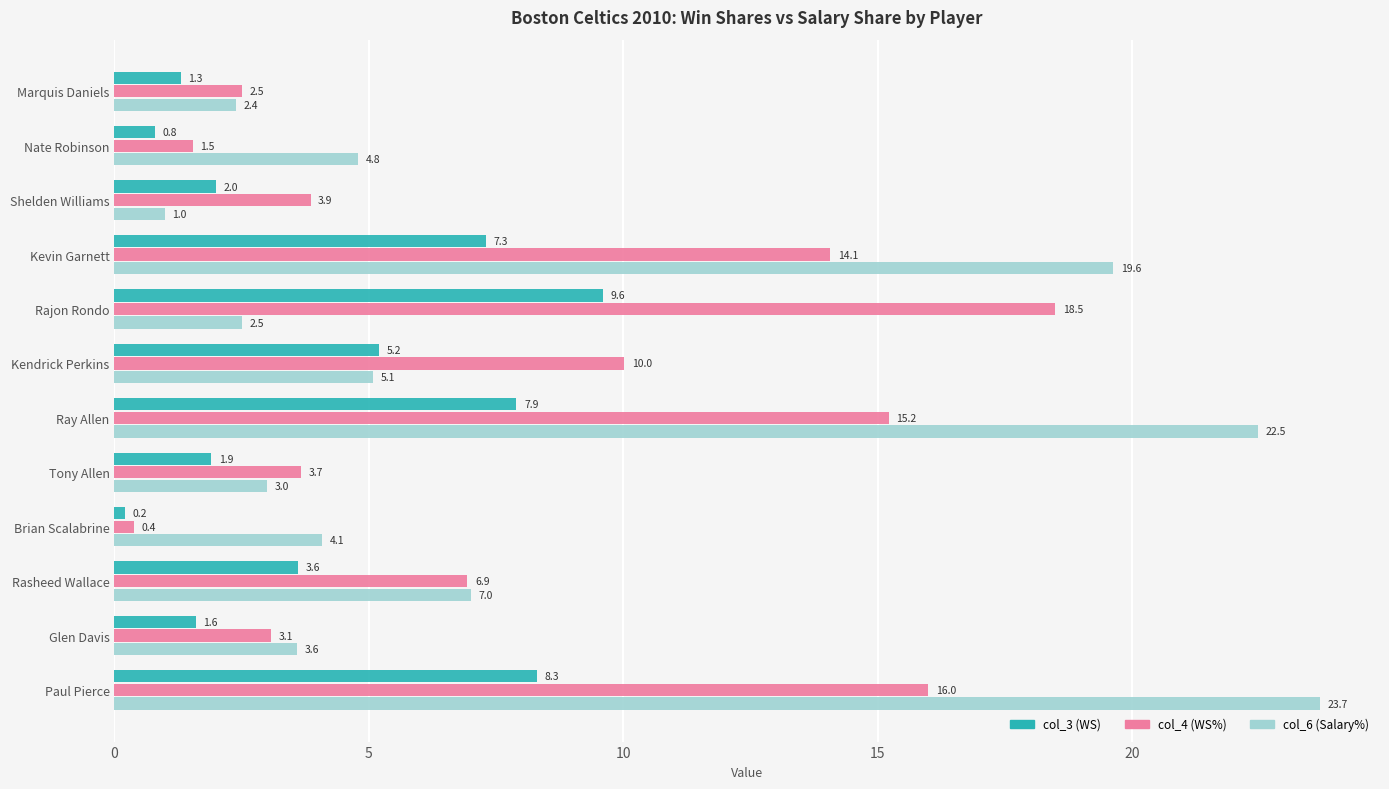

At which label is col_4 (WS%) closest to 9?

Kendrick Perkins